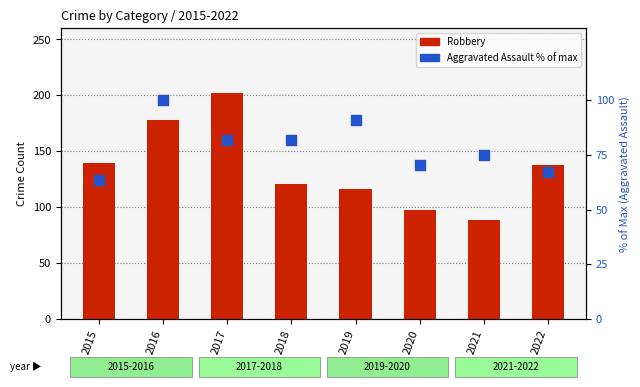

Which series has the largest Y range (max minus min)?

Robbery